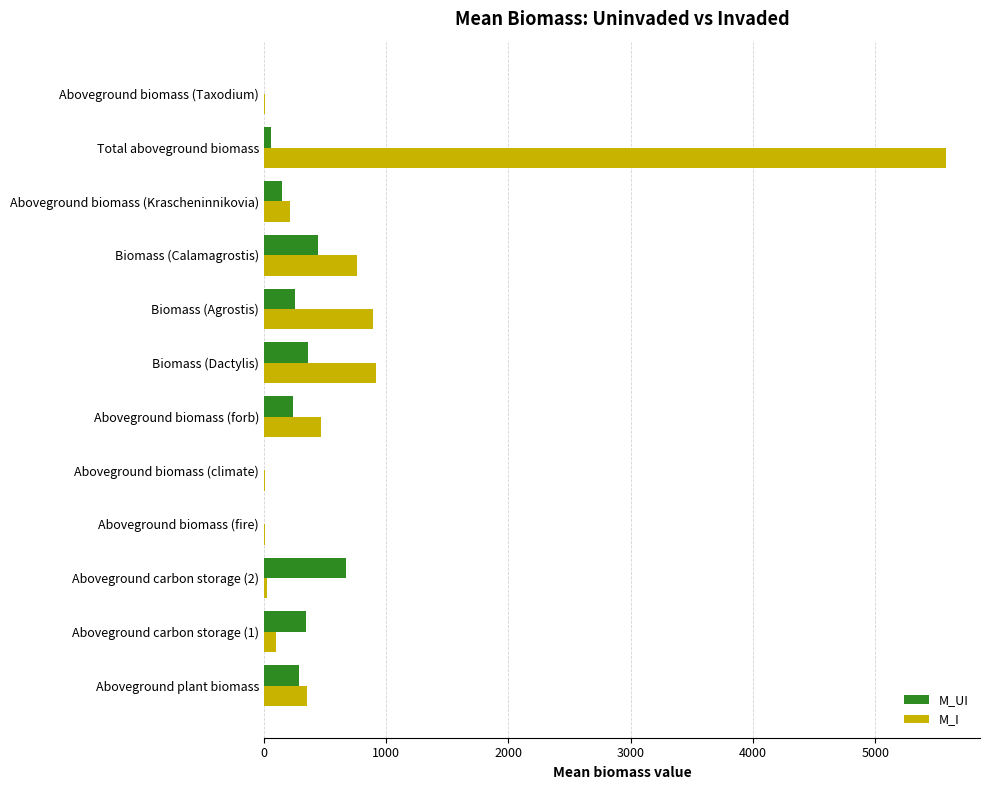

Count the number of categories in the chart.

12